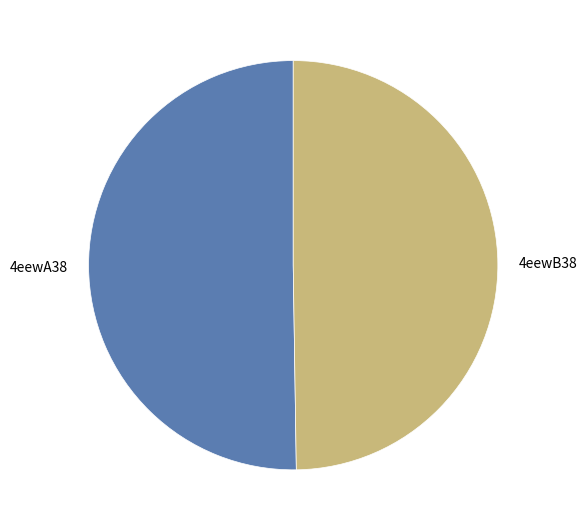

Count the number of slices in the pie.

2